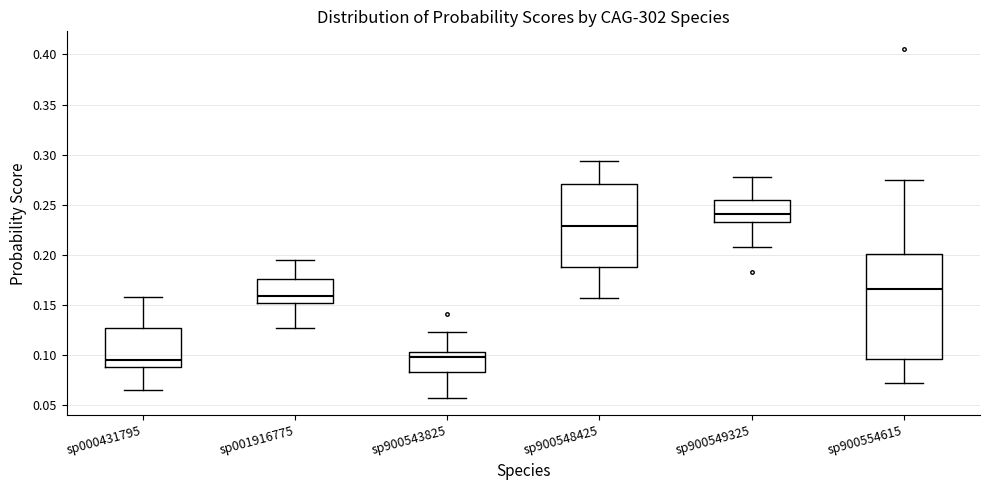

Reading left to right, transcribe this box plot: for each box, give where its median line is, the range the box spans, and where its two whiskers end, as read against the y-axis. The values are not printed on the chart, so give them approximately, as read against the axis.

sp000431795: median 0.095, box 0.085 to 0.125, whiskers 0.065 to 0.160
sp001916775: median 0.160, box 0.150 to 0.175, whiskers 0.125 to 0.195
sp900543825: median 0.100 (just below the box's upper edge), box 0.085 to 0.100, whiskers 0.055 to 0.120
sp900548425: median 0.230, box 0.190 to 0.270, whiskers 0.155 to 0.295
sp900549325: median 0.240, box 0.230 to 0.255, whiskers 0.205 to 0.275
sp900554615: median 0.165, box 0.095 to 0.200, whiskers 0.070 to 0.275